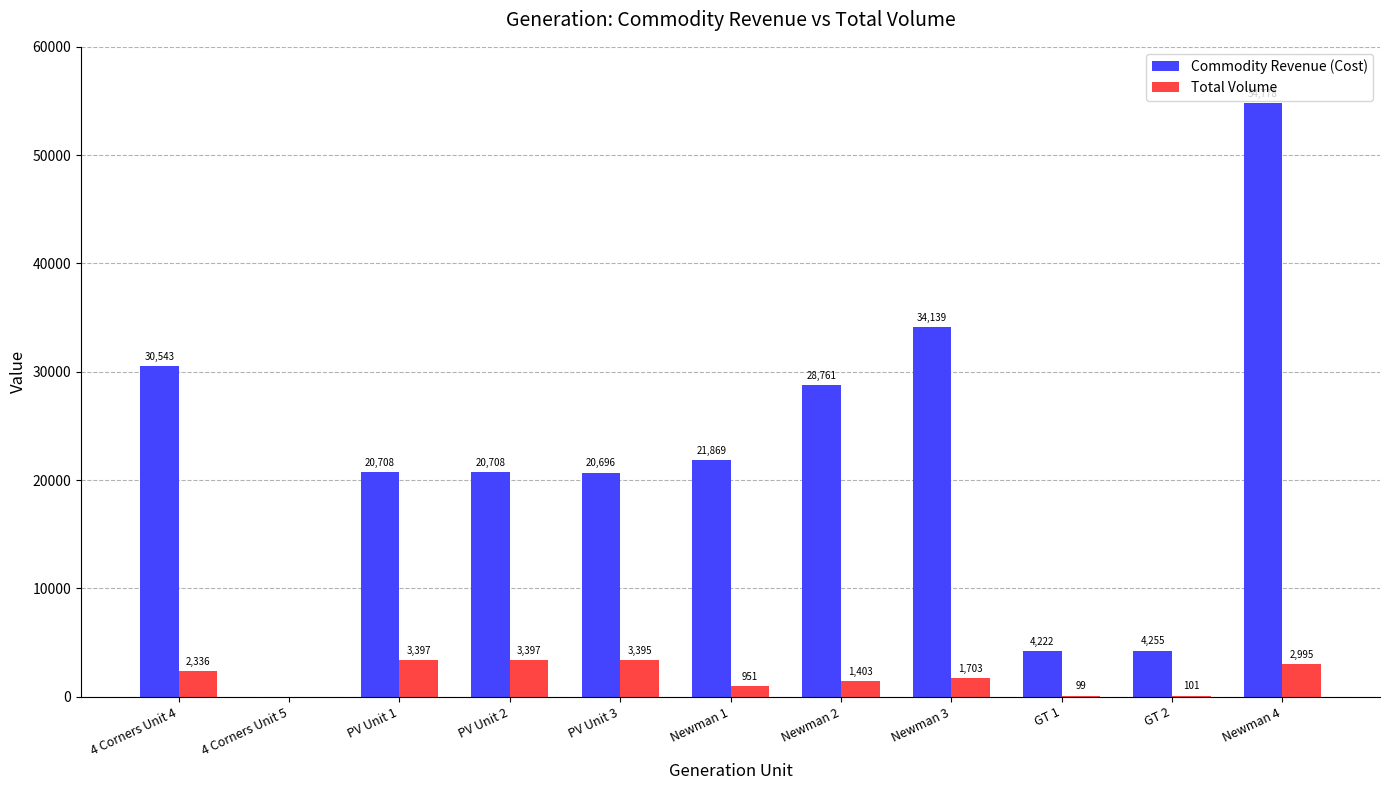

Is the value of Commodity Revenue (Cost) at Newman 3 greater than the value of Total Volume at PV Unit 3?

Yes